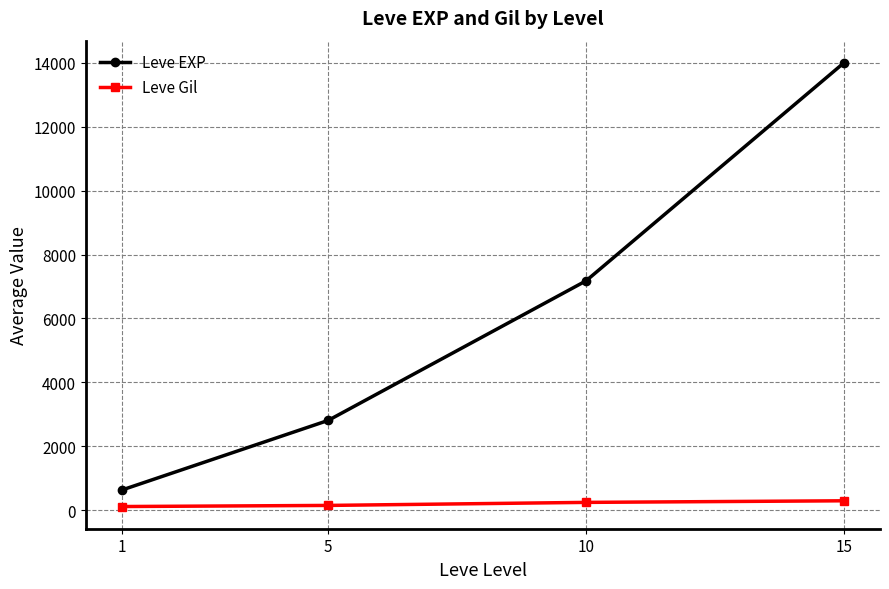

What is the average value of the Leve Gil series?

199